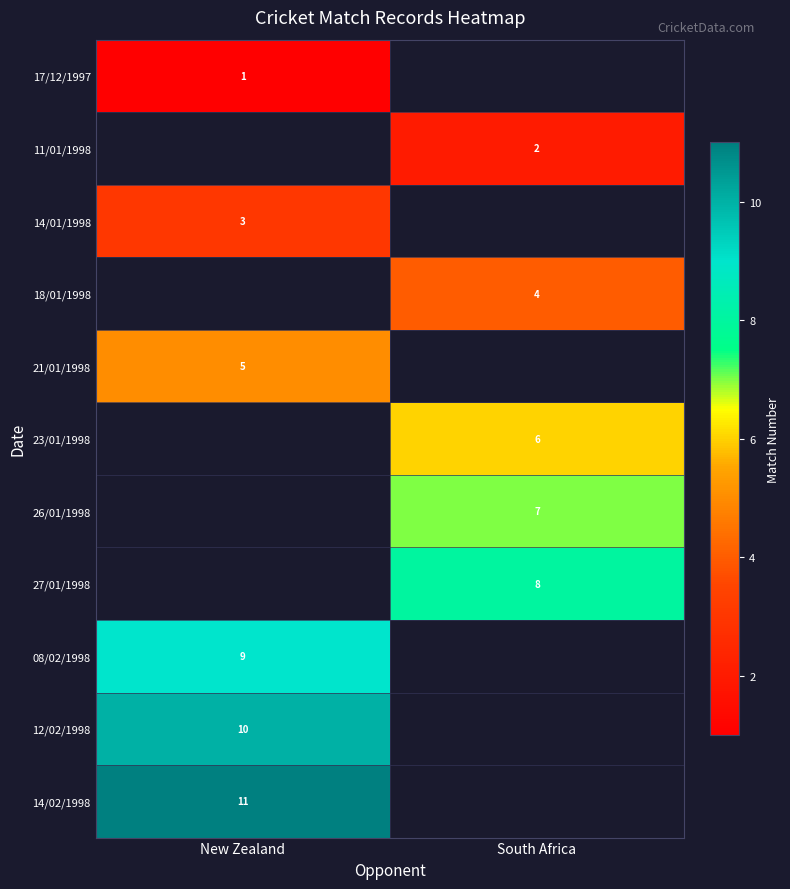

Between New Zealand and South Africa, which is larger?

South Africa